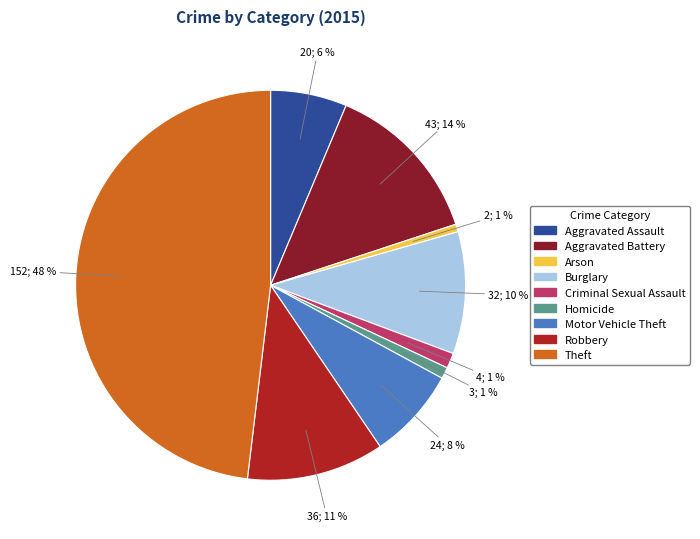

Is Burglary the majority of the pie?

No